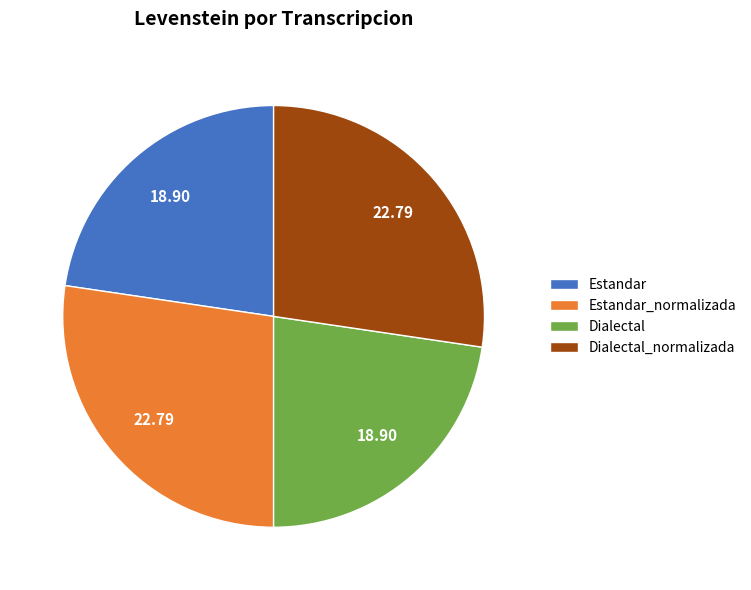

Does Dialectal represent more than half of the total?

No